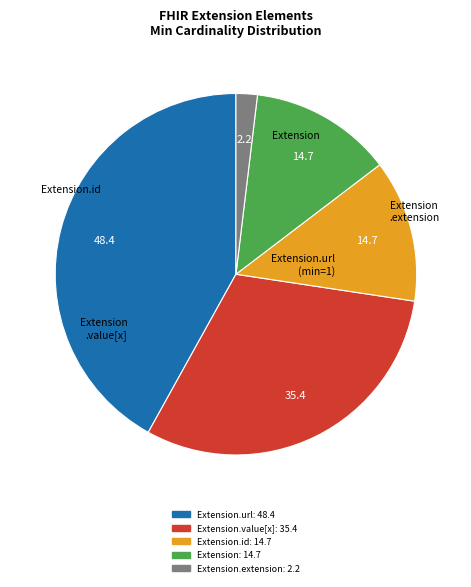

How many slices are in this pie chart?

5